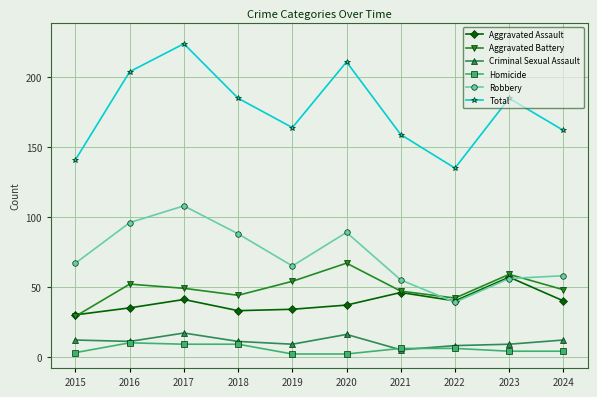

True or false: Criminal Sexual Assault and Aggravated Battery intersect in this chart.

False